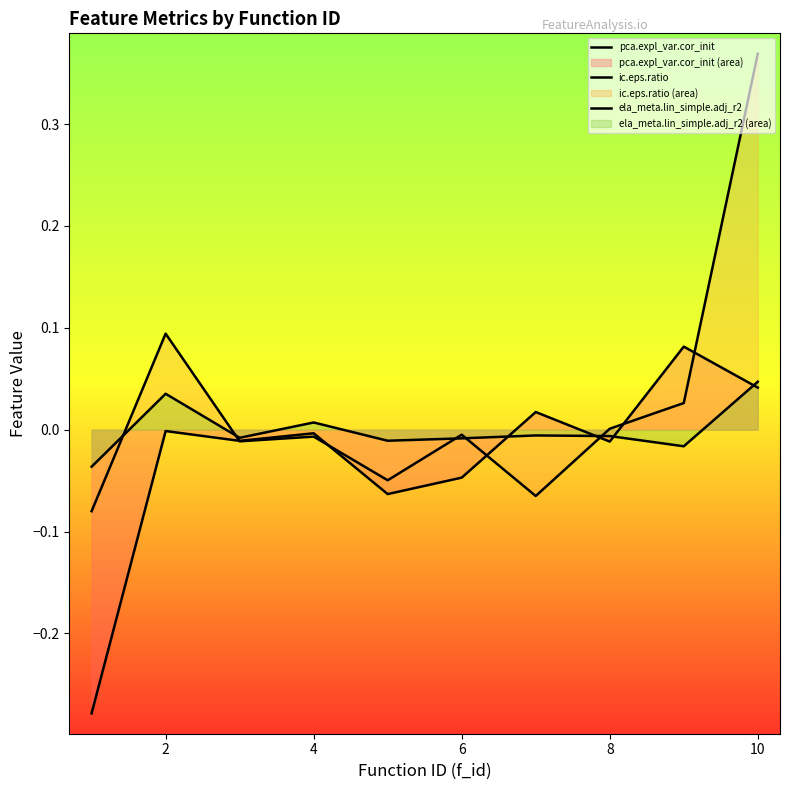

How many data points in ela_meta.lin_simple.adj_r2 are less than 0?

7